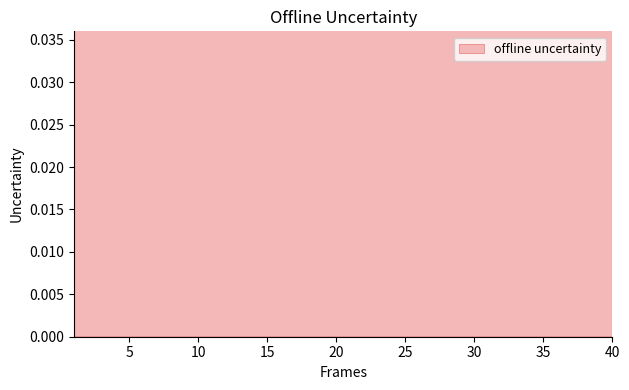

Is it true that the value at 19 is 2.3?

False